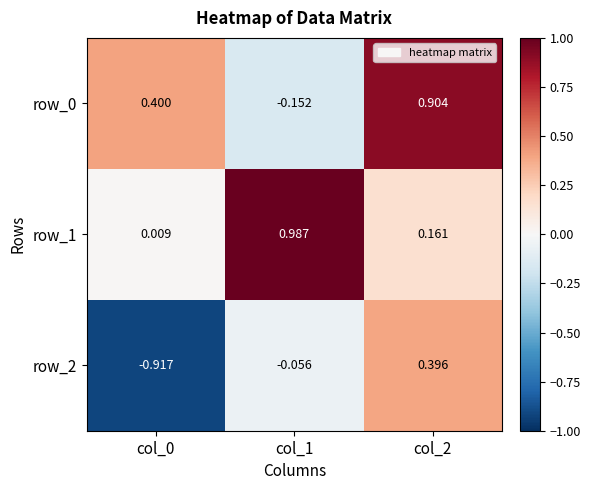

Is the value of row_2 at col_1 greater than the value of row_0 at col_2?

No